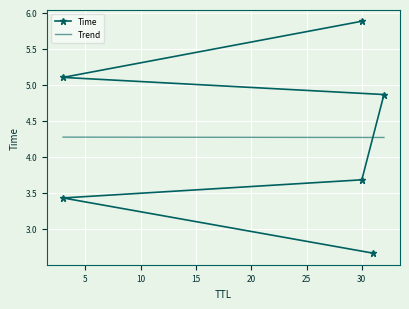

At 25, list the series in order from smallest to largest.

Trend, Time